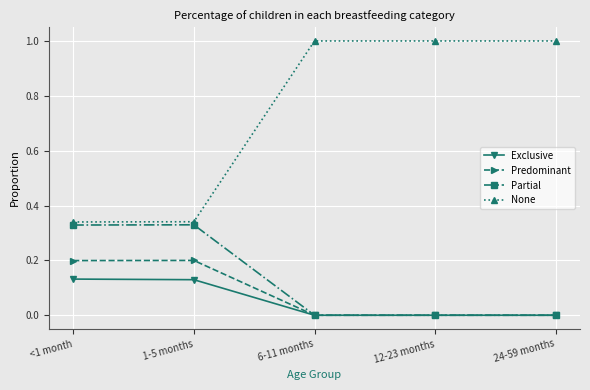

What is the spread (max minus min) of values at 6-11 months?

1.0